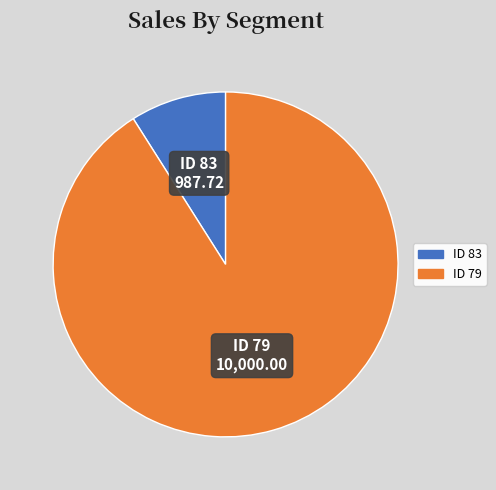

Is there any slice that represents more than half of the pie?

Yes